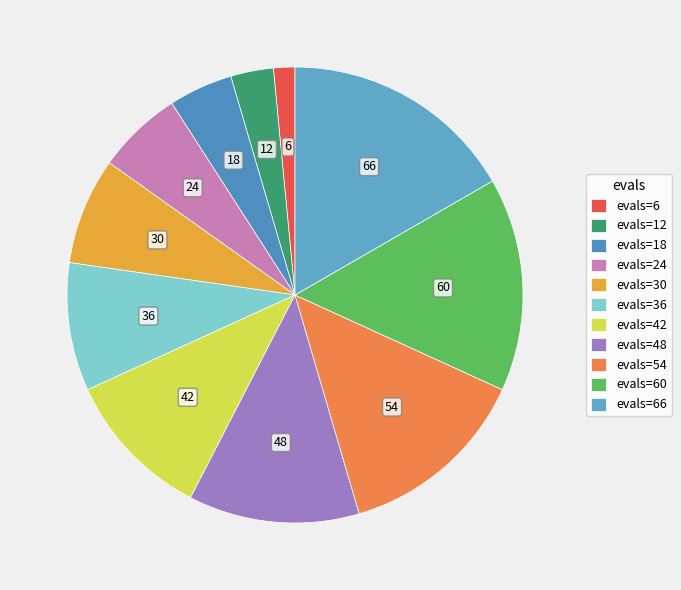

To the nearest percent, what is the difference between the evals=30 and evals=42 slice percentages?

3%